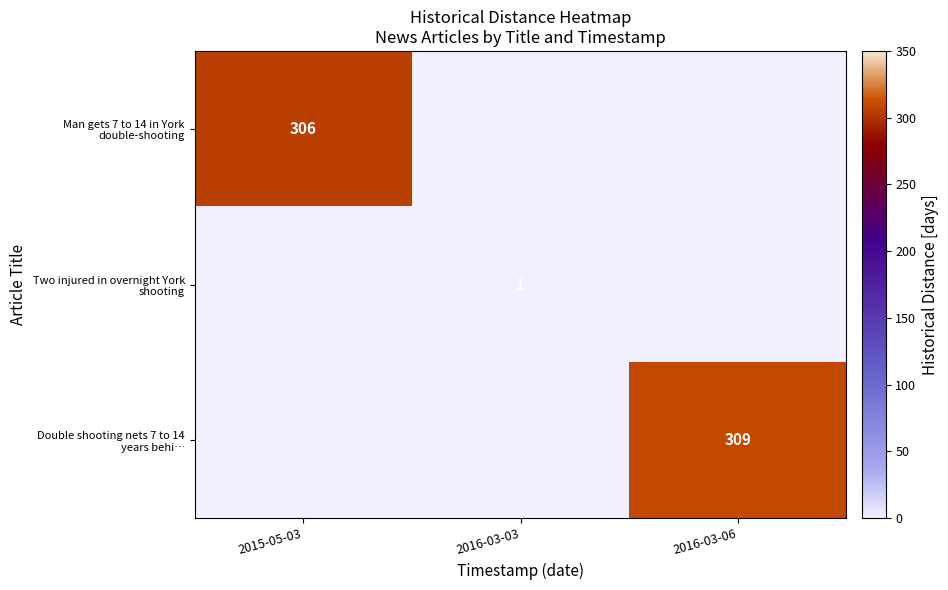

Rank the series at 2016-03-06 from highest to lowest value.

Double shooting nets 7 to 14 years behi…, Man gets 7 to 14 in York double-shooting, Two injured in overnight York shooting